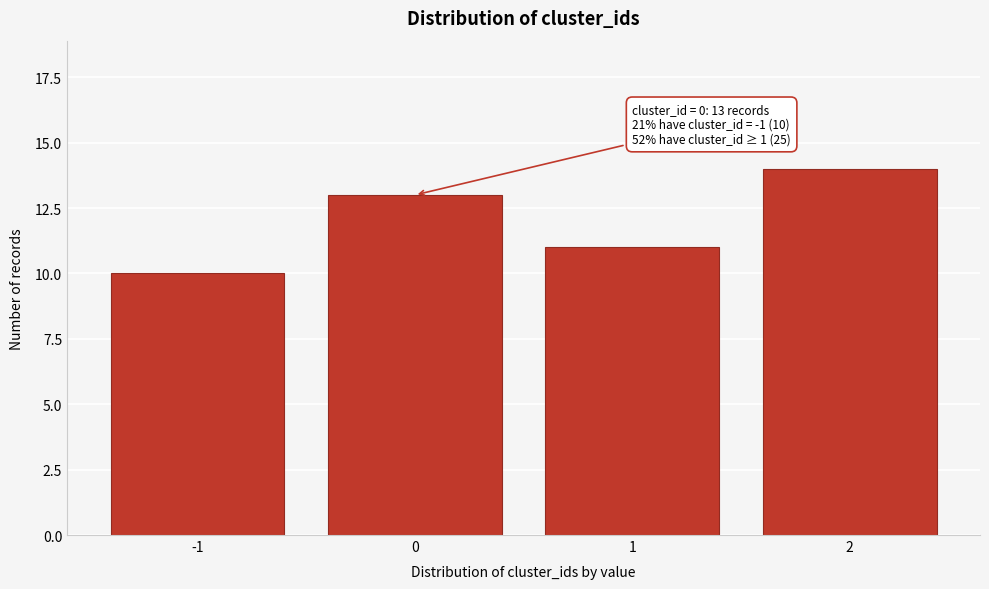

Reading right to left, what are all the values shown in this chart?

2=14	1=11	0=13	-1=10